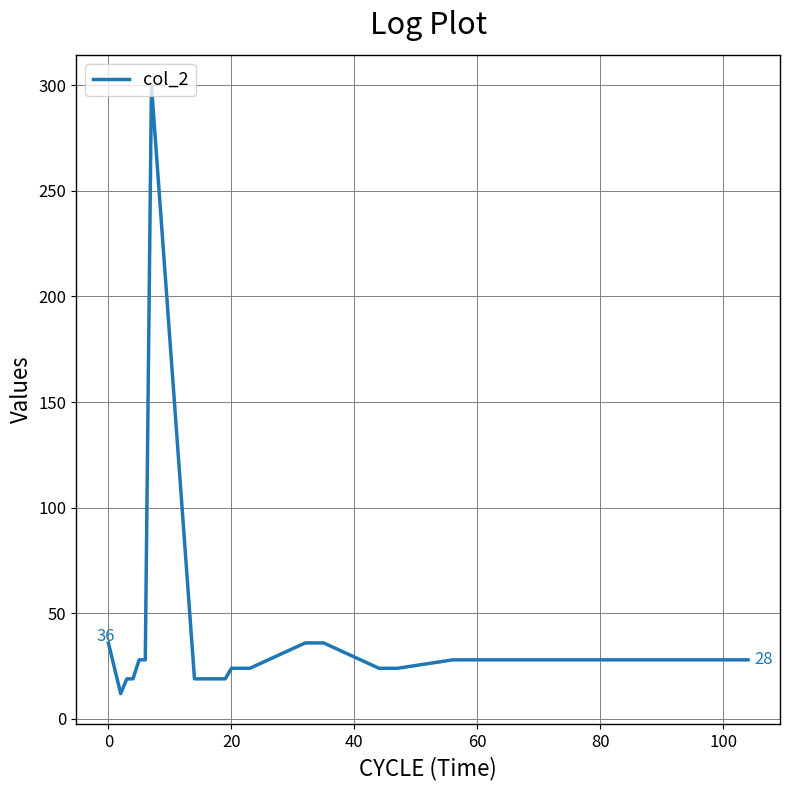

What is the difference between the maximum and minimum values?

288